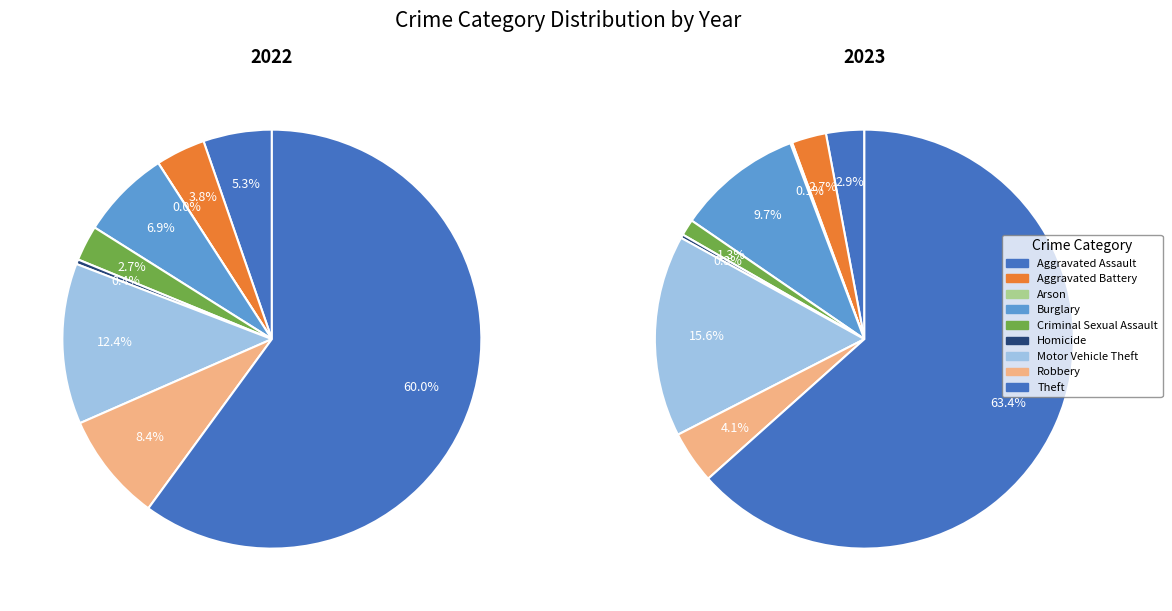

Is it true that Aggravated Assault is 15% of the pie?

False